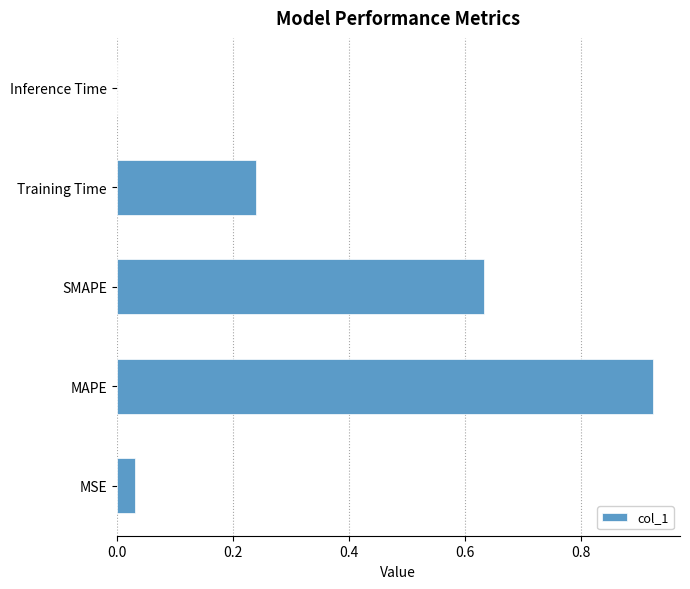

True or false: the data shows 0.4 at Training Time.

False